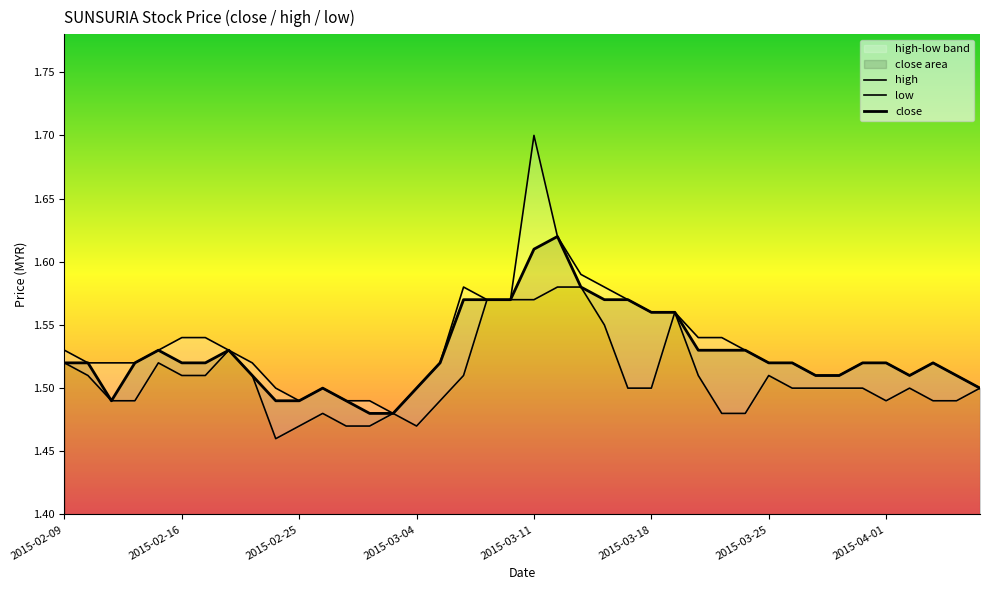

Reading left to right, extract all data points from this chart.

high: 1.5	1.5	1.5	1.5	1.5	1.5	1.5	1.5	1.5	1.5	1.5	1.5	1.5	1.5	1.5	1.5	1.5	1.6	1.6	1.6	1.7	1.6	1.6	1.6	1.6	1.6	1.6	1.5	1.5	1.5	1.5	1.5	1.5	1.5	1.5	1.5	1.5	1.5	1.5	1.5
low: 1.5	1.5	1.5	1.5	1.5	1.5	1.5	1.5	1.5	1.5	1.5	1.5	1.5	1.5	1.5	1.5	1.5	1.5	1.6	1.6	1.6	1.6	1.6	1.6	1.5	1.5	1.6	1.5	1.5	1.5	1.5	1.5	1.5	1.5	1.5	1.5	1.5	1.5	1.5	1.5
close: 1.5	1.5	1.5	1.5	1.5	1.5	1.5	1.5	1.5	1.5	1.5	1.5	1.5	1.5	1.5	1.5	1.5	1.6	1.6	1.6	1.6	1.6	1.6	1.6	1.6	1.6	1.6	1.5	1.5	1.5	1.5	1.5	1.5	1.5	1.5	1.5	1.5	1.5	1.5	1.5